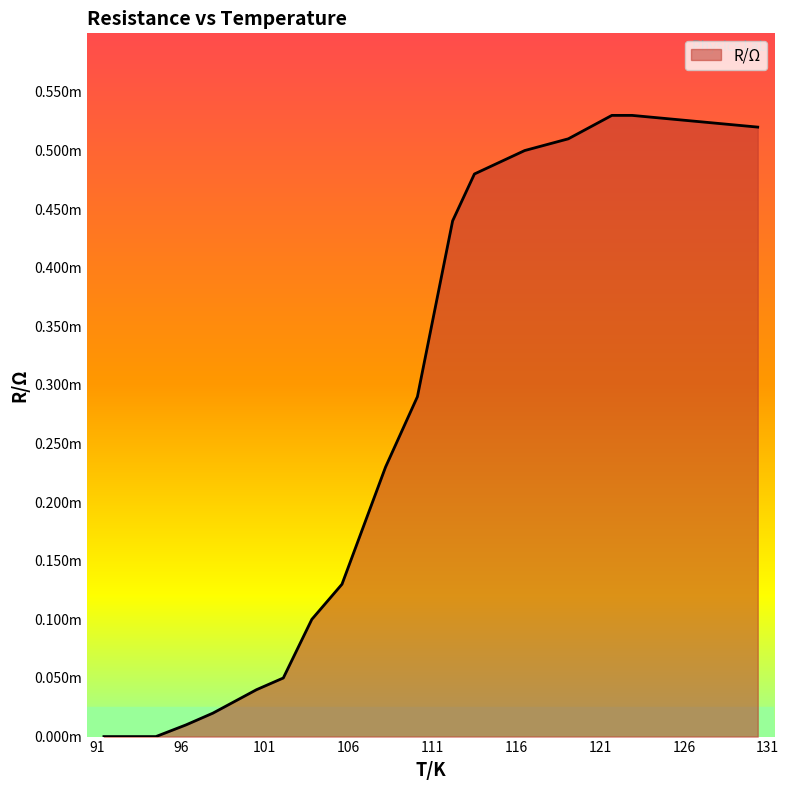

How many positive values are there?

15